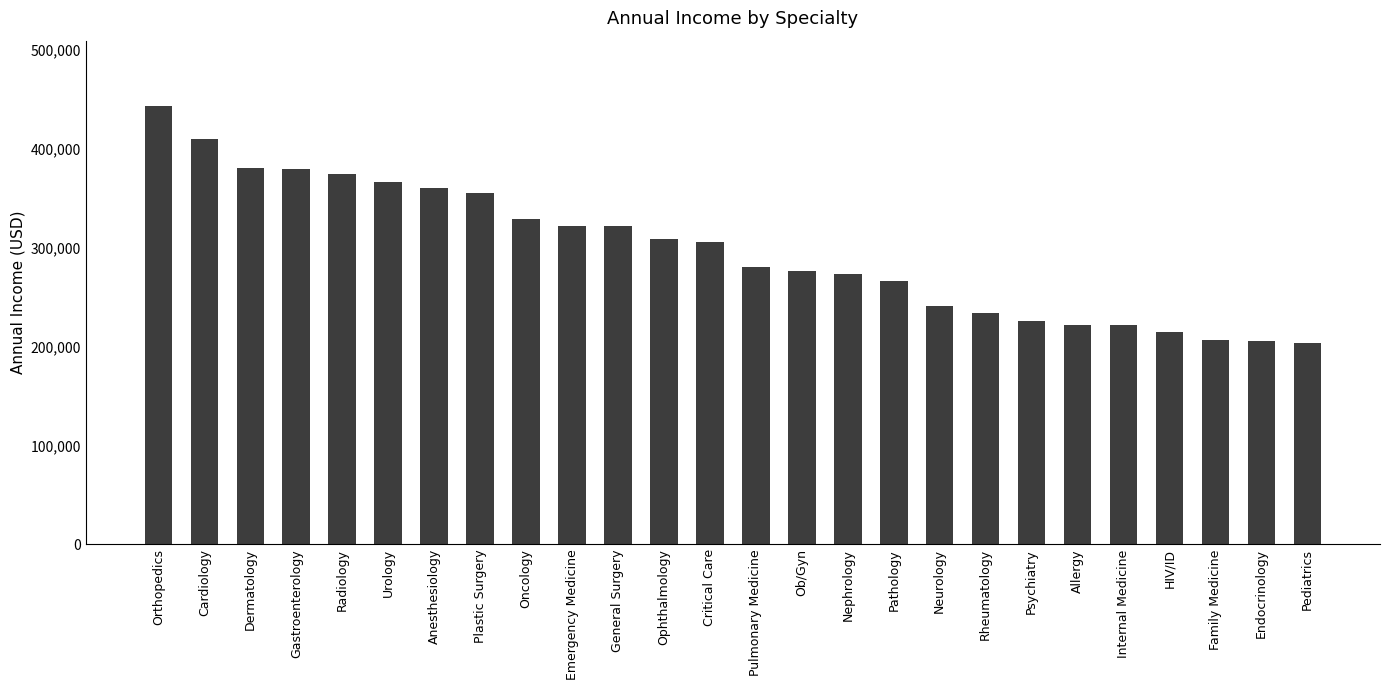

What value does the data have at Psychiatry?

226000